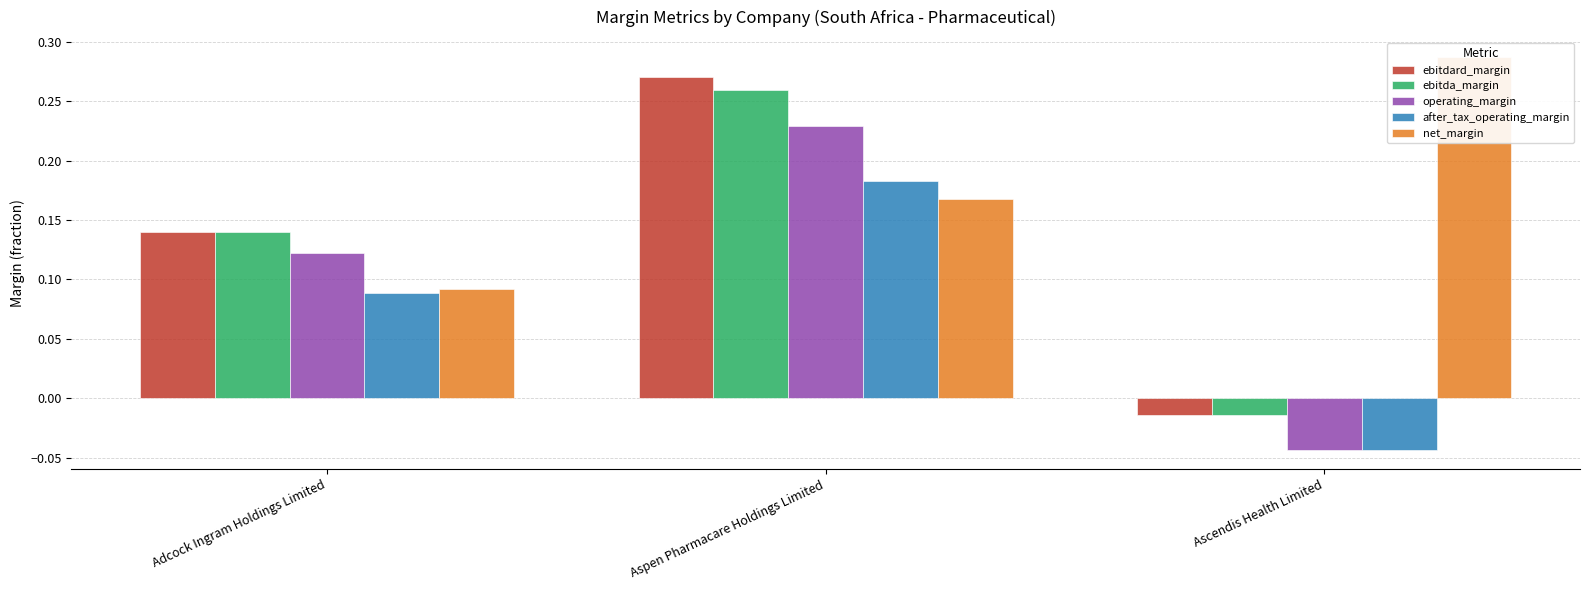

The value of net_margin at Aspen Pharmacare Holdings Limited is 0.2. True or false?

True